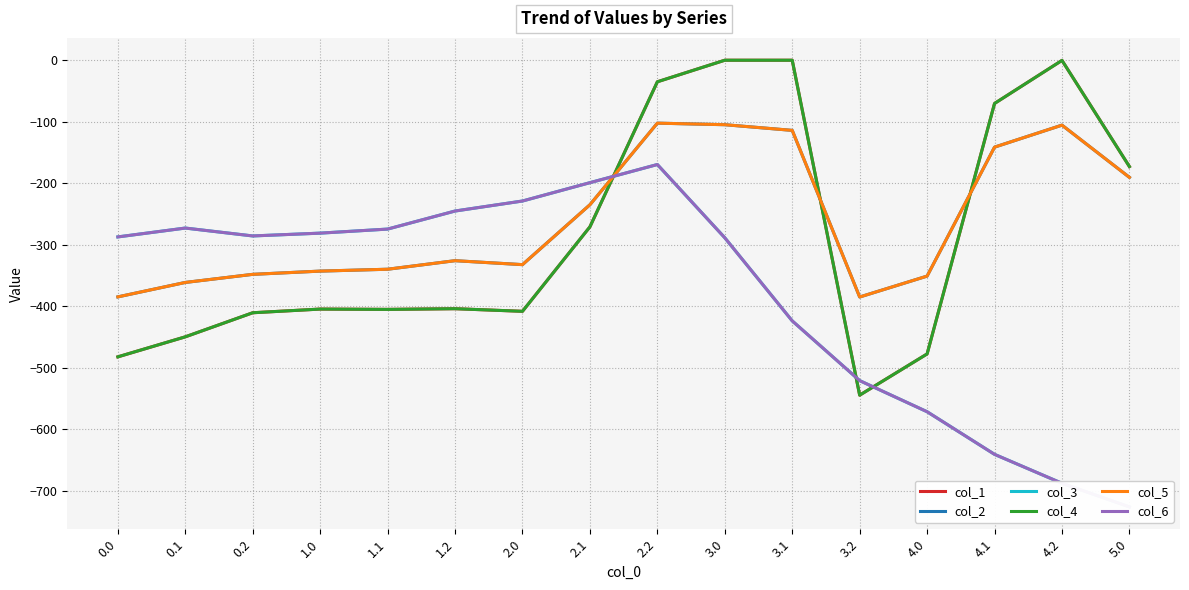

What is the difference between the maximum and second lowest values in the col_3 series?

518.0